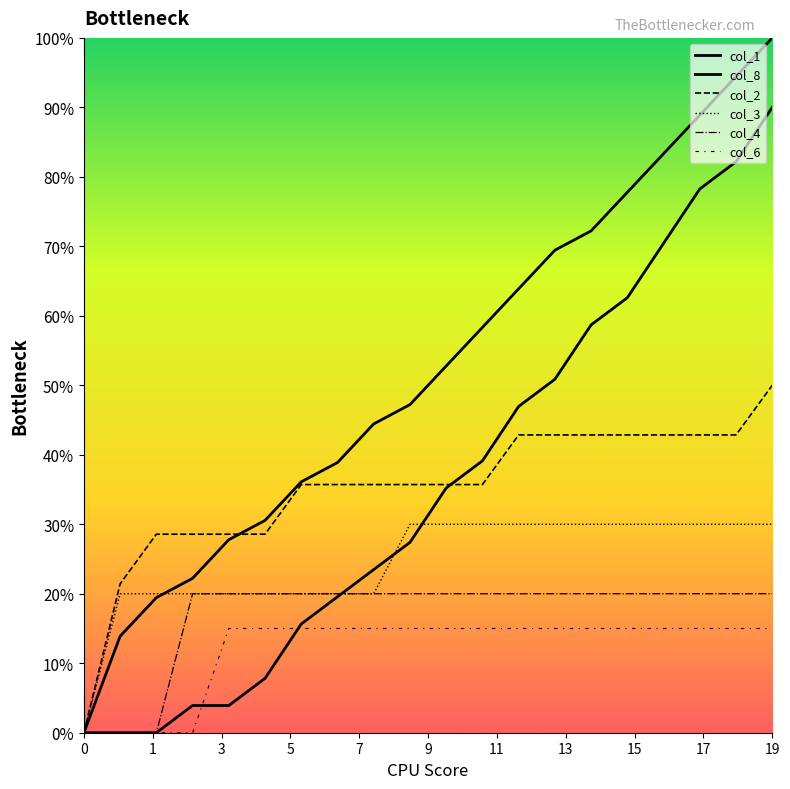

Does the chart have visible grid lines?

No